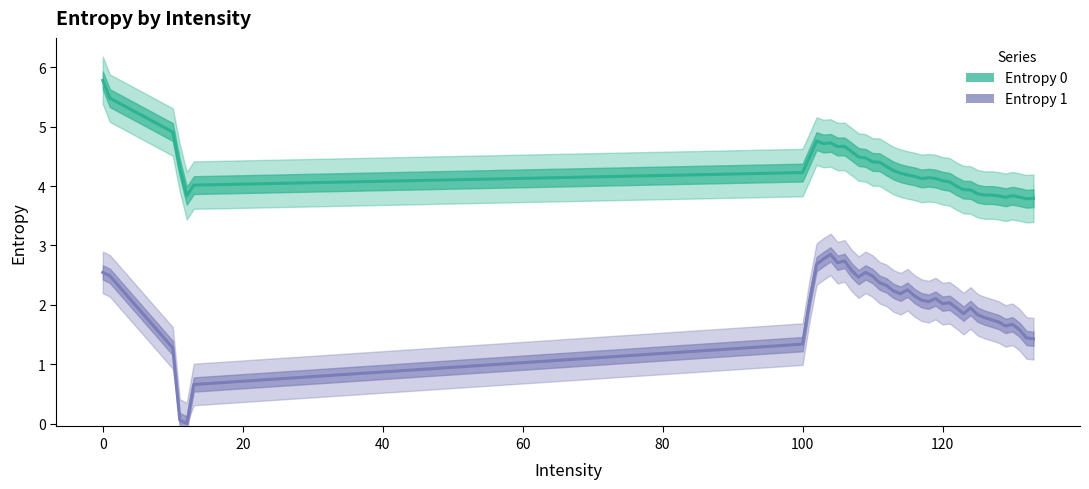

Which series has the largest total across all categories?

Entropy 0